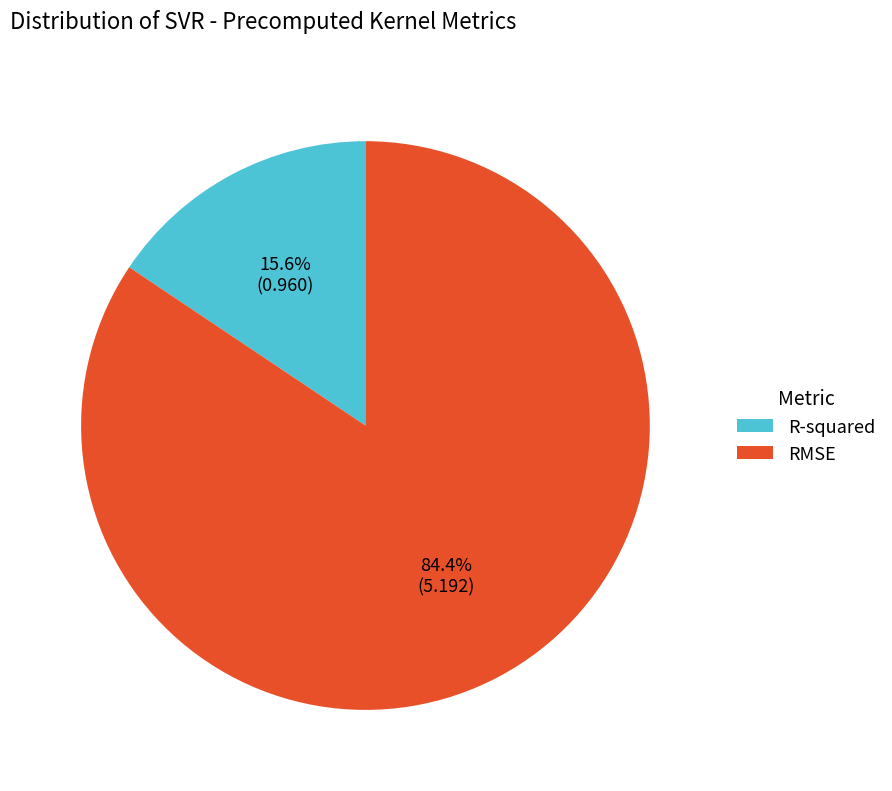

Count the number of slices in the pie.

2